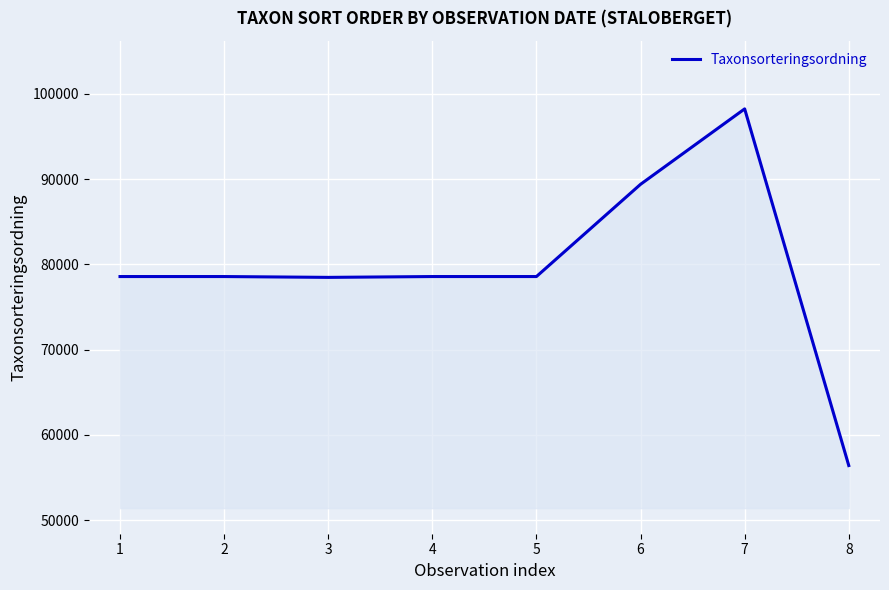

True or false: there are more than 0 points higher than both neighbors.

True